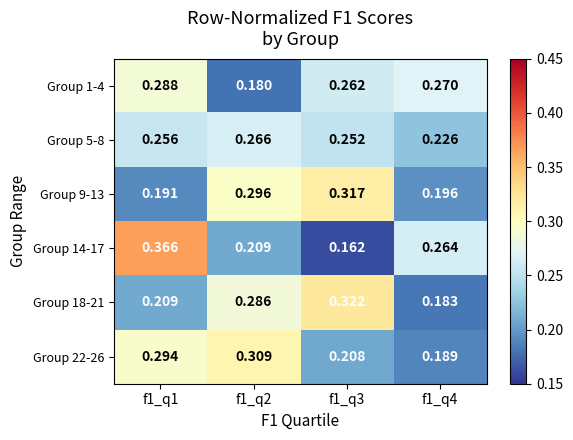

Is the value of Group 1-4 at f1_q1 greater than the value of Group 9-13 at f1_q4?

Yes